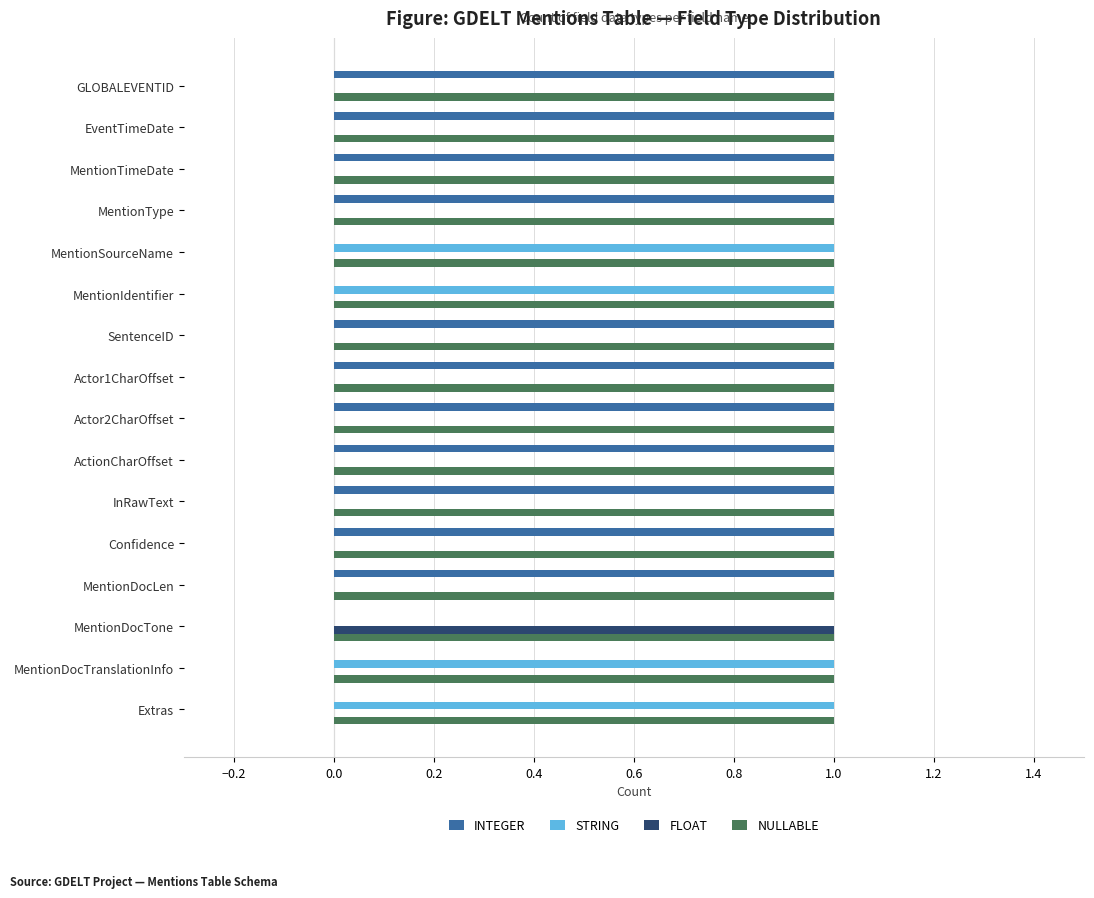

The value of NULLABLE at MentionDocLen is 0. True or false?

False